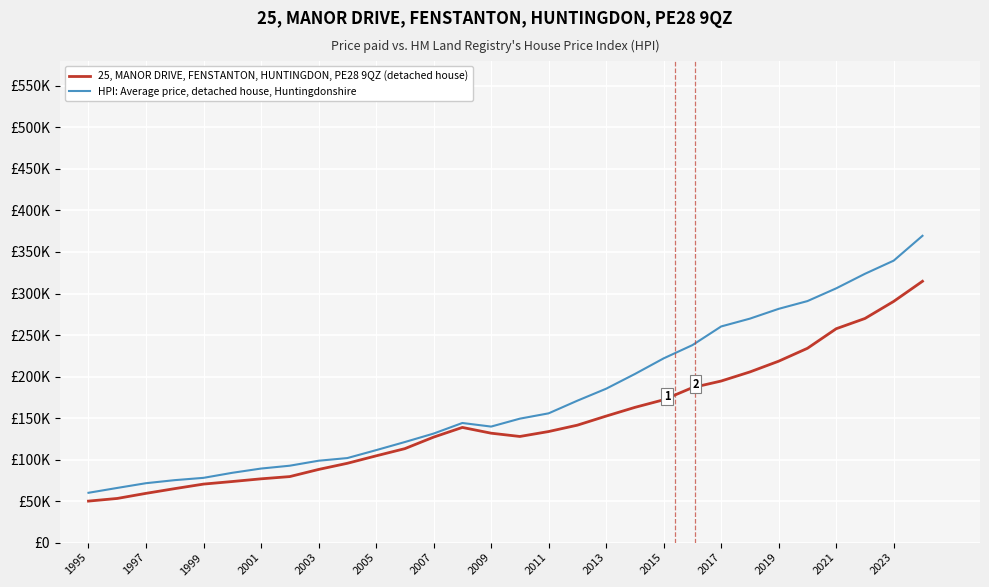

Reading left to right, extract all data points from this chart.

25, MANOR DRIVE, FENSTANTON, HUNTINGDON, PE28 9QZ (detached house): 50000.0	53185.4	59331.8	65020.5	70474.3	73578.1	76818.5	79524.6	88109.8	95519.8	104472.6	113170.1	127036.6	138715.9	131780.1	127826.7	133771.5	141447.5	152371.2	162865.8	172020.6	186653.8	194596.8	205551.2	218495.3	234018.6	257576.3	269932.4	290523.1	314728.7
HPI: Average price, detached house, Huntingdonshire: 60000.0	65855.7	71558.0	75230.5	78001.8	84077.8	89190.7	92628.3	98617.9	101813.8	111348.9	121129.6	131310.1	144064.9	139742.9	149283.1	155693.3	170931.2	185333.7	203082.2	221895.3	237839.1	260322.4	269744.6	281537.5	290875.0	306225.3	323743.7	339605.3	369494.6